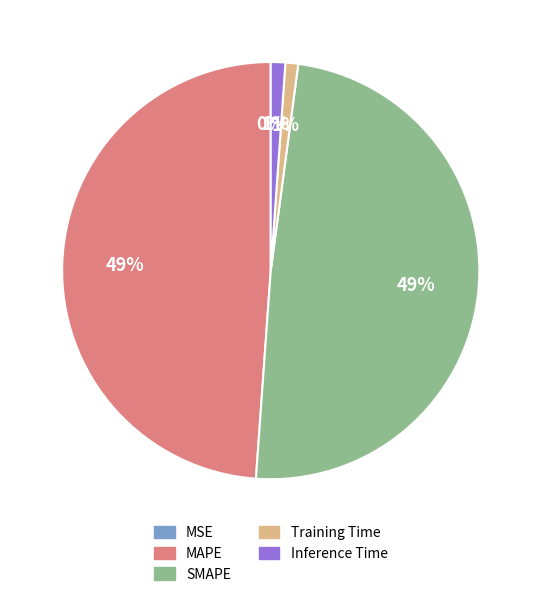

To the nearest percent, what is the average slice percentage?

20%